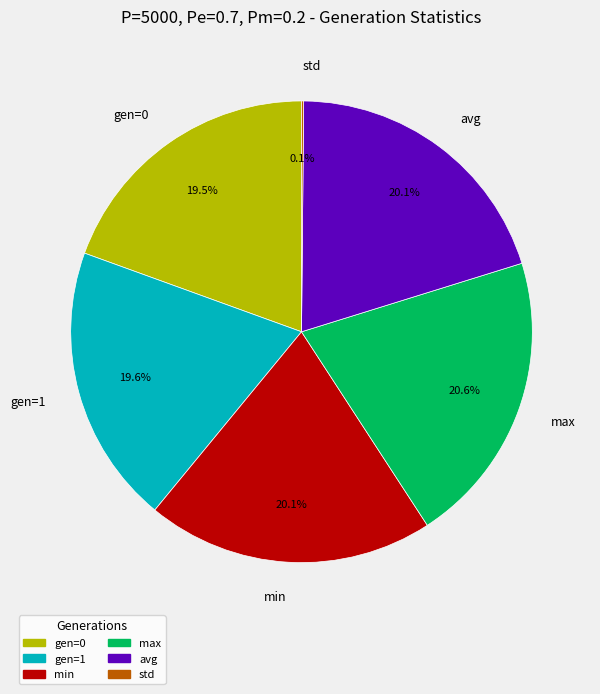

Is there a majority slice in this chart?

No